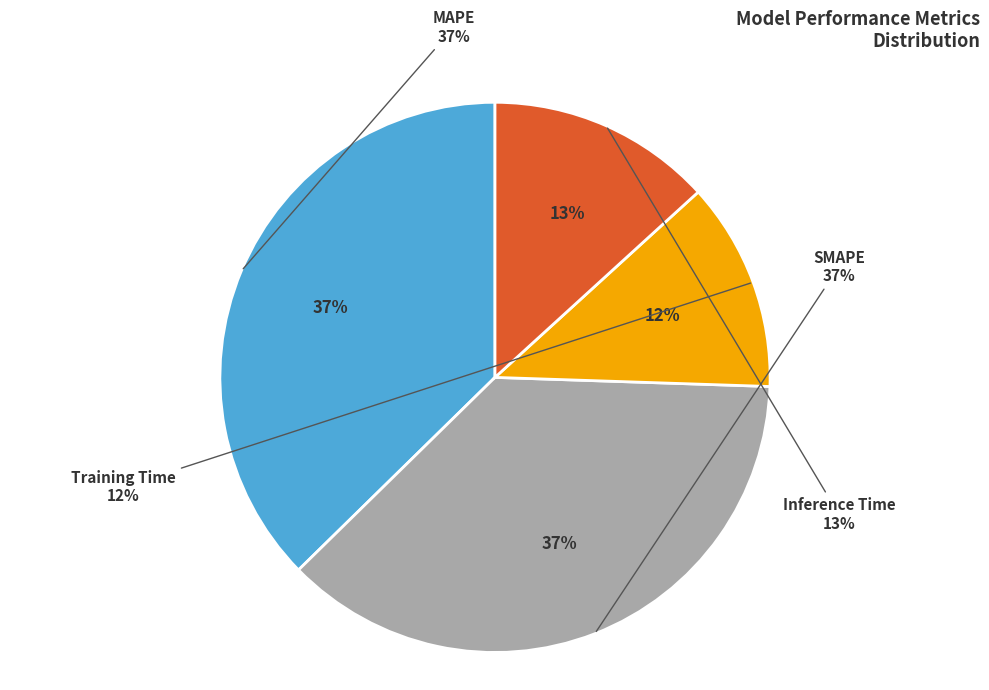

To the nearest percent, what is the difference between the largest and smallest slice percentages?

25%